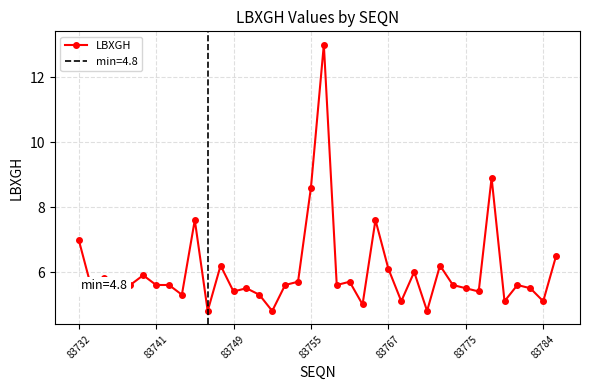

What is the difference between the maximum and minimum values?

8.2